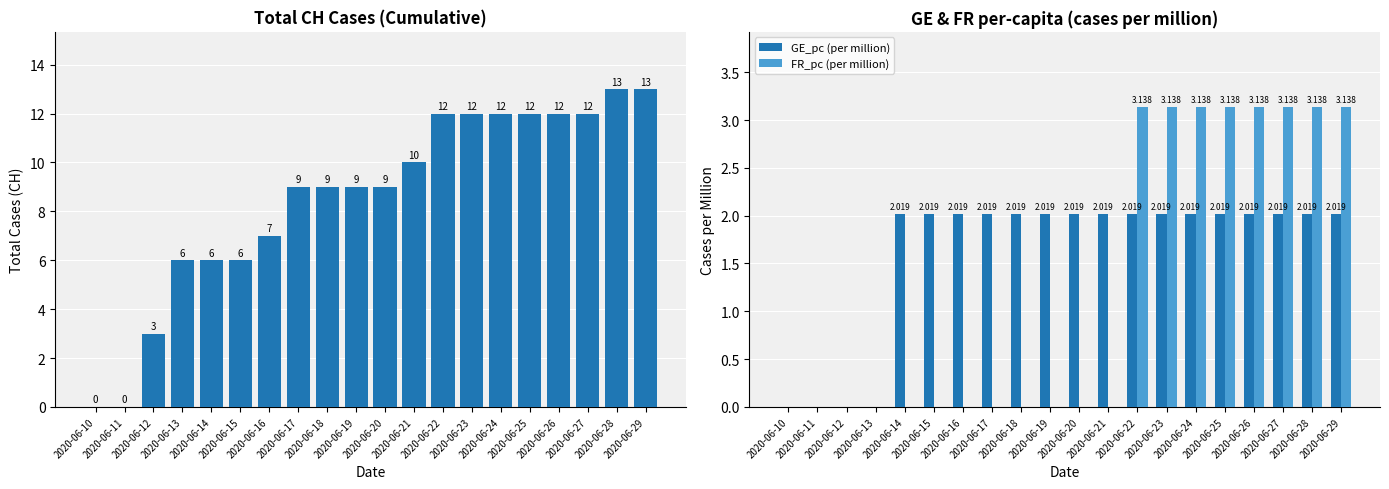

Is it true that GE_pc (per million) equals 2.0 at 2020-06-28?

True